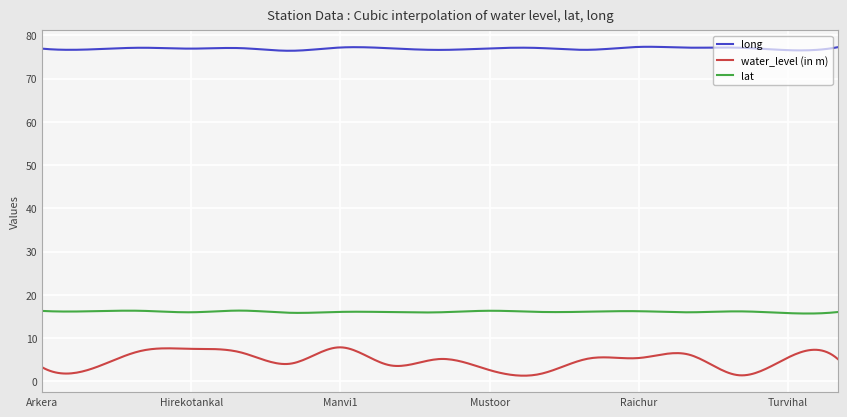

What is the average value of the long series?

77.0